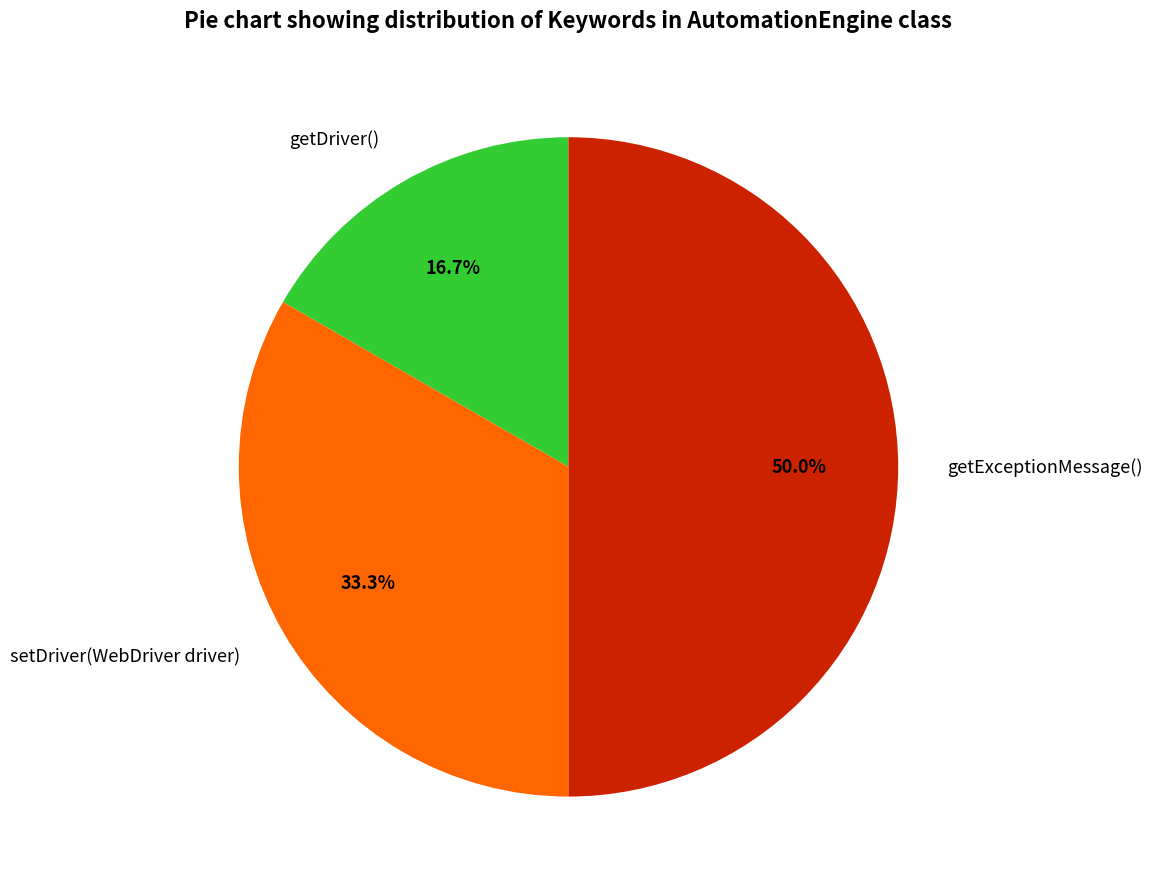

The getDriver() slice represents 29% of the pie. True or false?

False